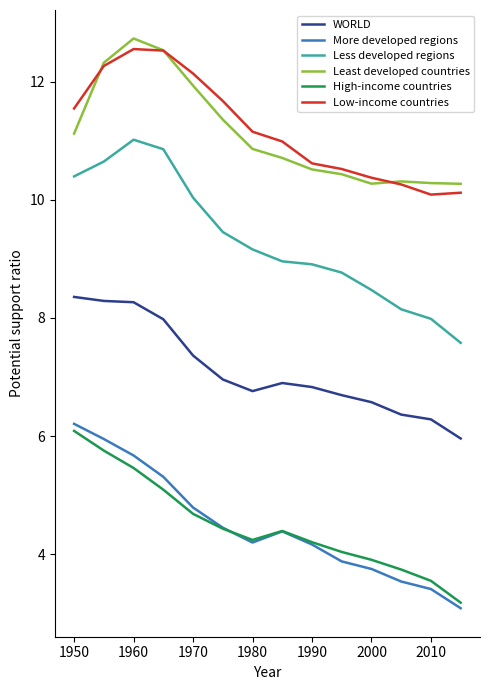

What is the lowest value of the More developed regions series?

3.1